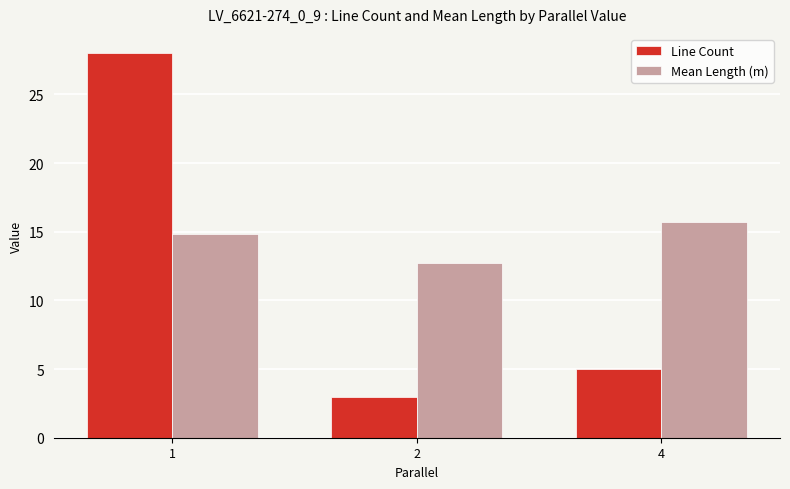

At how many categories does at least one series exceed 5?

3